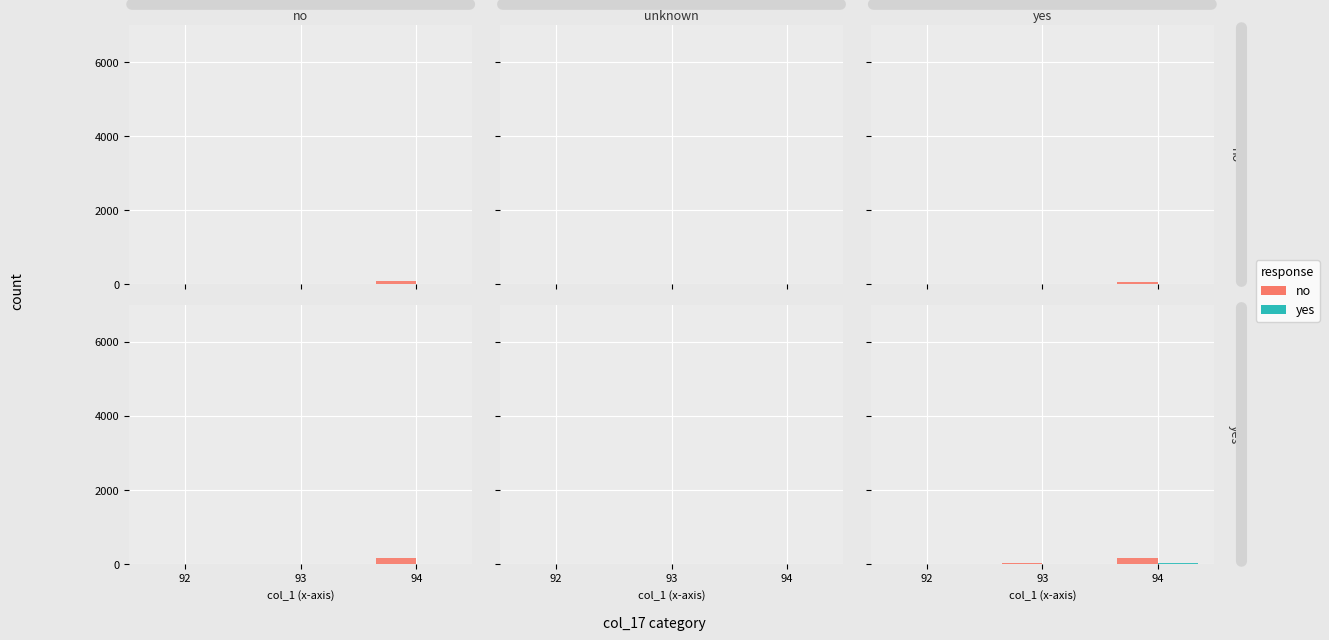

At which category is the sum across all series the highest?

94